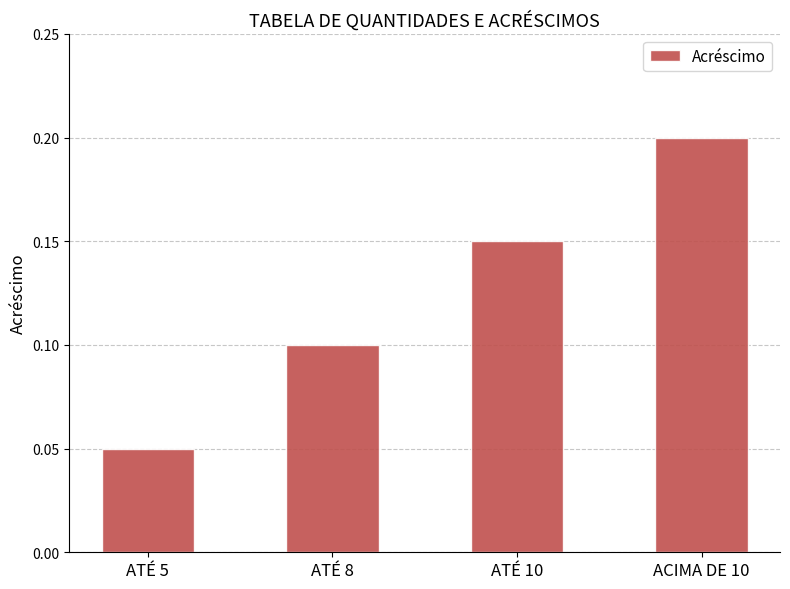

What is the change in value from ATÉ 8 to ACIMA DE 10?

+0.1